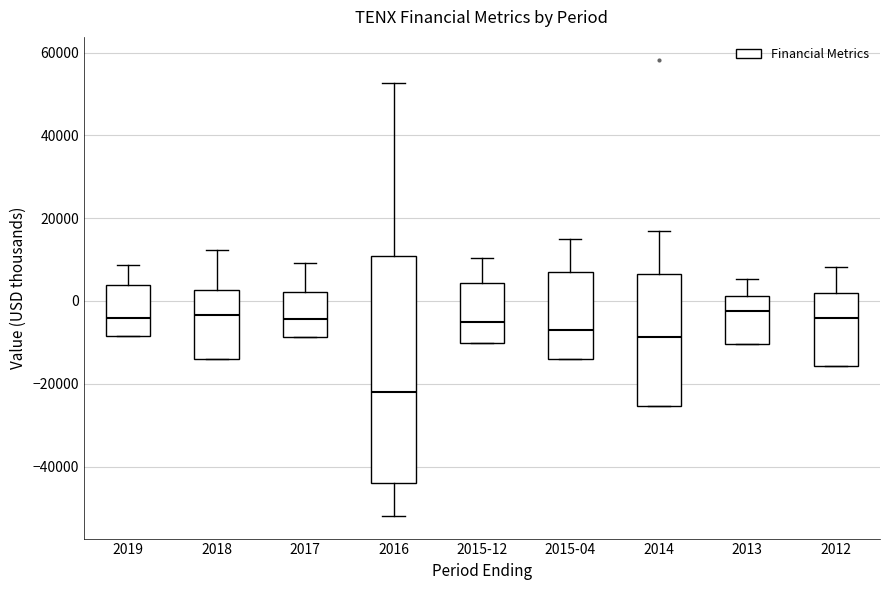

Reading left to right, read every box against the y-axis: the position of its median line, the range the box covers, and the ends of its whiskers. The values are not printed on the chart, so give them approximately, as read against the axis.

2019: median -4000, box -8000 to 4000, whiskers -8000 to 8000
2018: median -4000, box -14000 to 2000, whiskers -14000 to 12000
2017: median -4000, box -8000 to 2000, whiskers -8000 to 10000
2016: median -22000, box -44000 to 10000, whiskers -52000 to 52000
2015-12: median -4000, box -10000 to 4000, whiskers -10000 to 10000
2015-04: median -6000, box -14000 to 6000, whiskers -14000 to 14000
2014: median -8000, box -26000 to 6000, whiskers -26000 to 16000
2013: median -2000, box -10000 to 2000, whiskers -10000 to 6000
2012: median -4000, box -16000 to 2000, whiskers -16000 to 8000